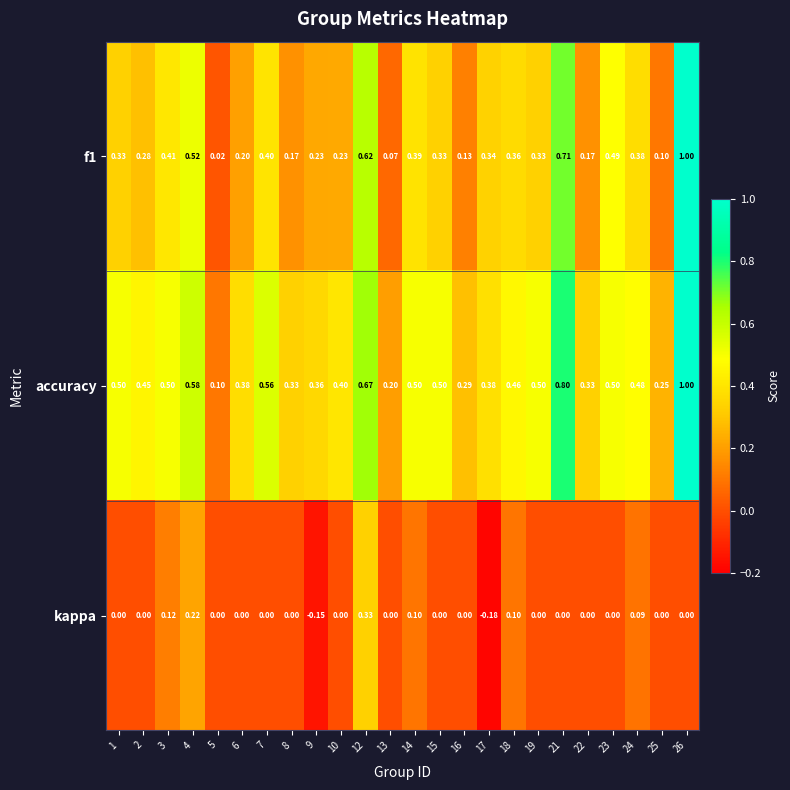

Which series changed the most between 21 and 23?

accuracy